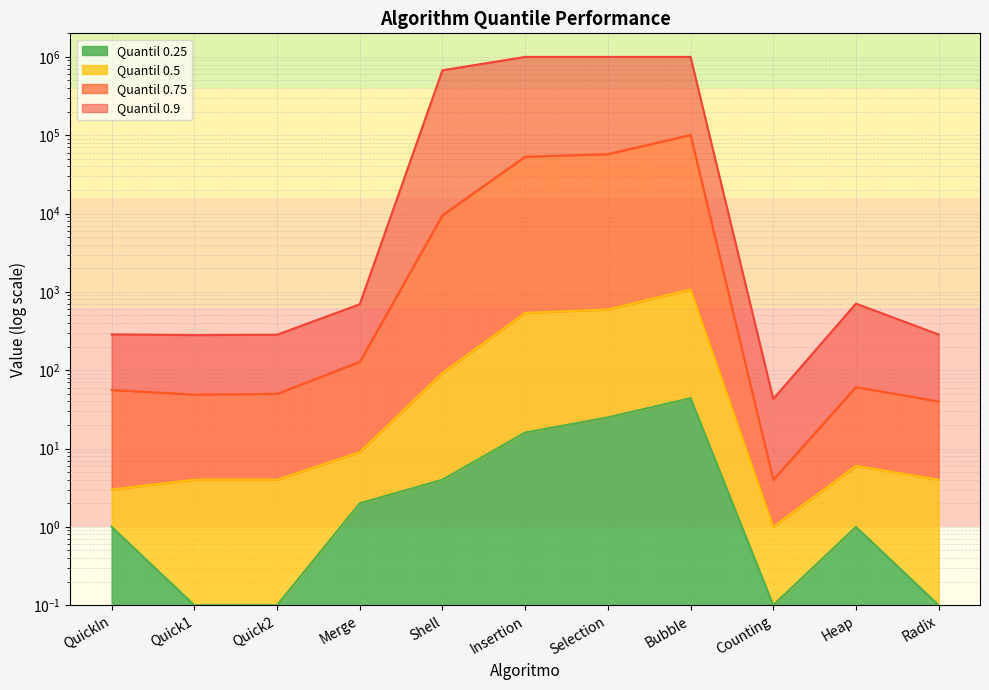

What is the value of the Quantil 0.75 point at the 1st from the left?

56.0